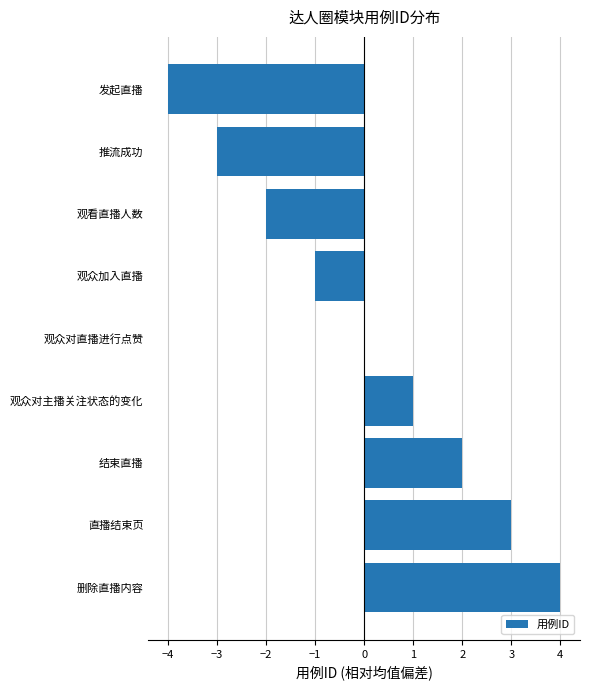

How many data points does each series have?

9